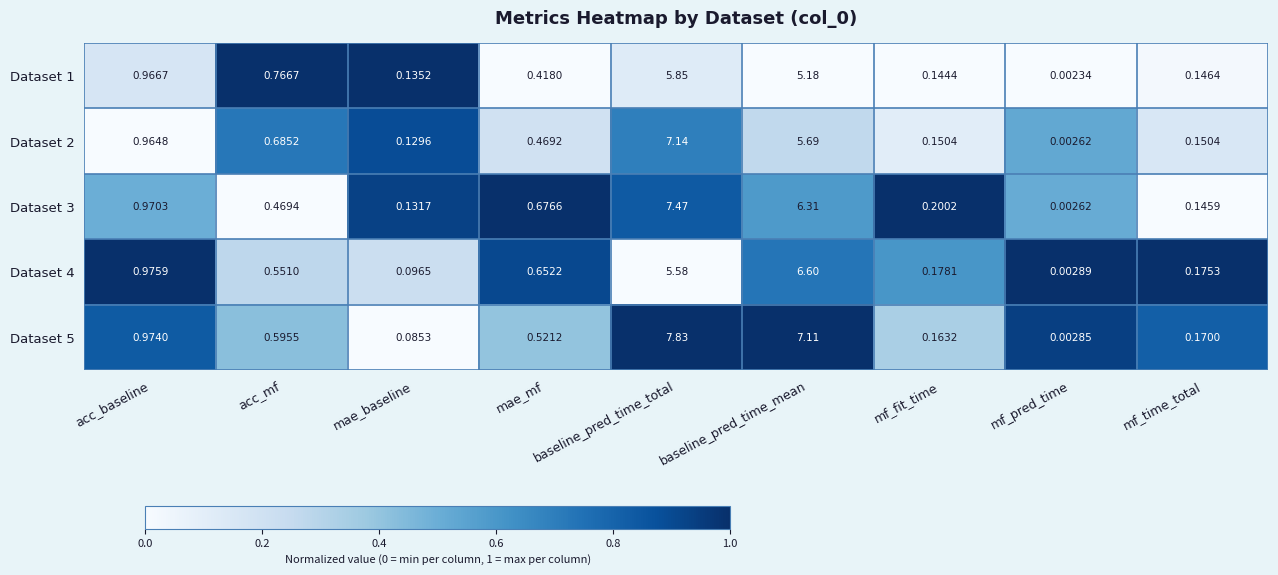

Where is Dataset 3 nearest to the value 3?

acc_baseline